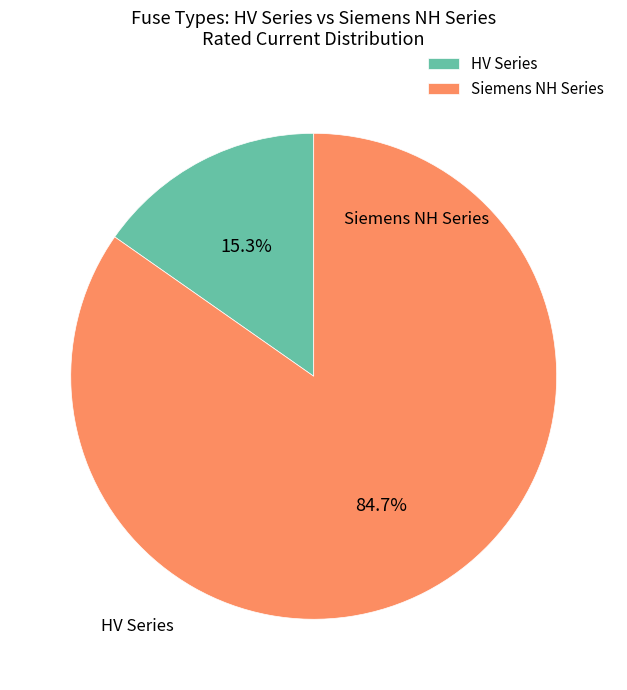

What portion of the pie excludes Siemens NH Series?

15.3%